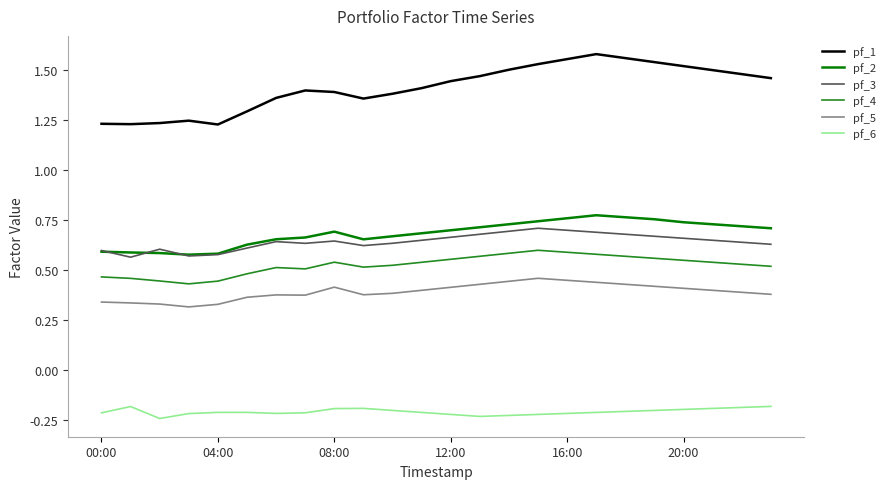

True or false: pf_6 and pf_2 cross at least once.

False